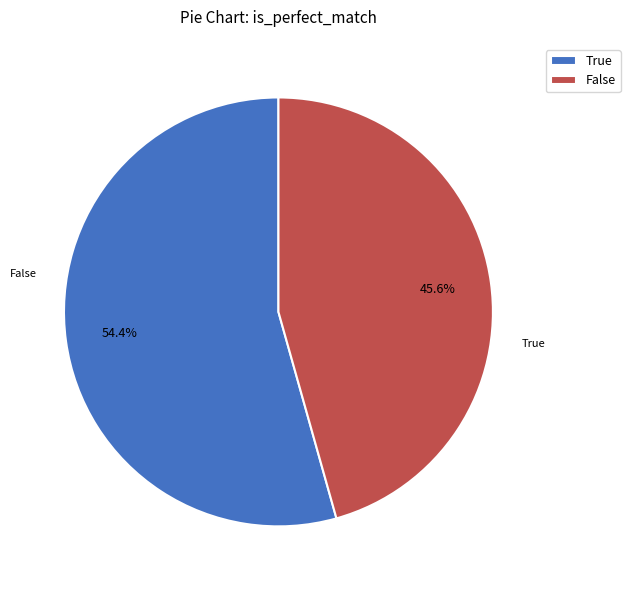

What portion of the pie excludes False?

54.4%